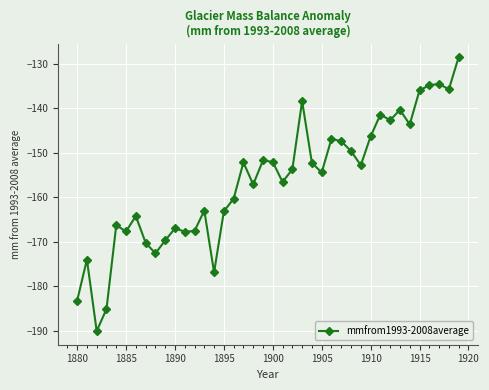

What is the minimum value shown in the chart?

-190.1